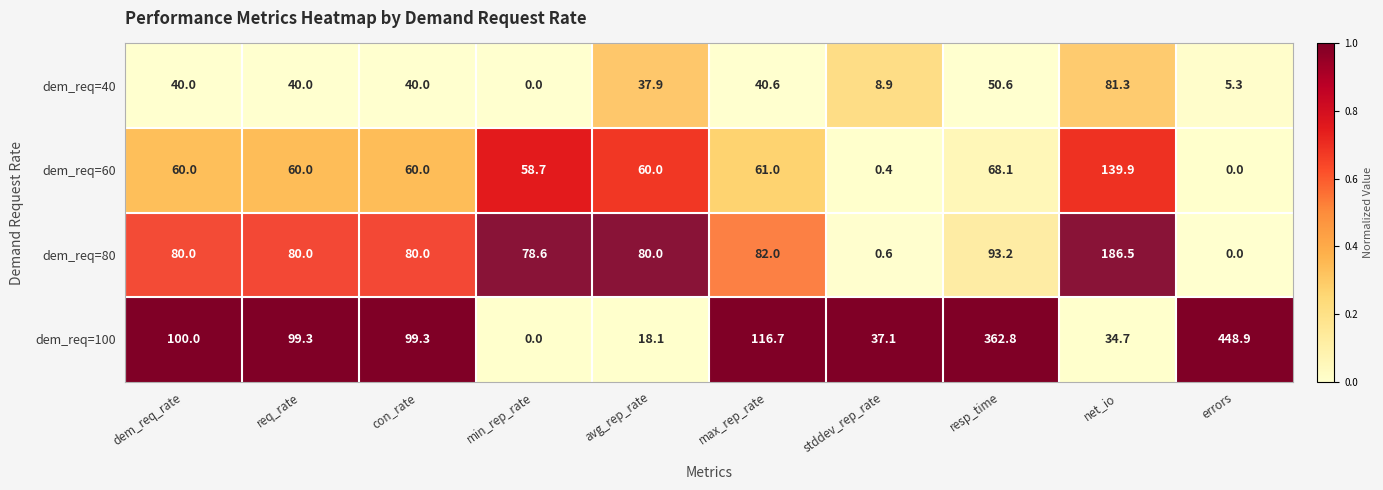

What is the spread (max minus min) of values at resp_time?

312.2